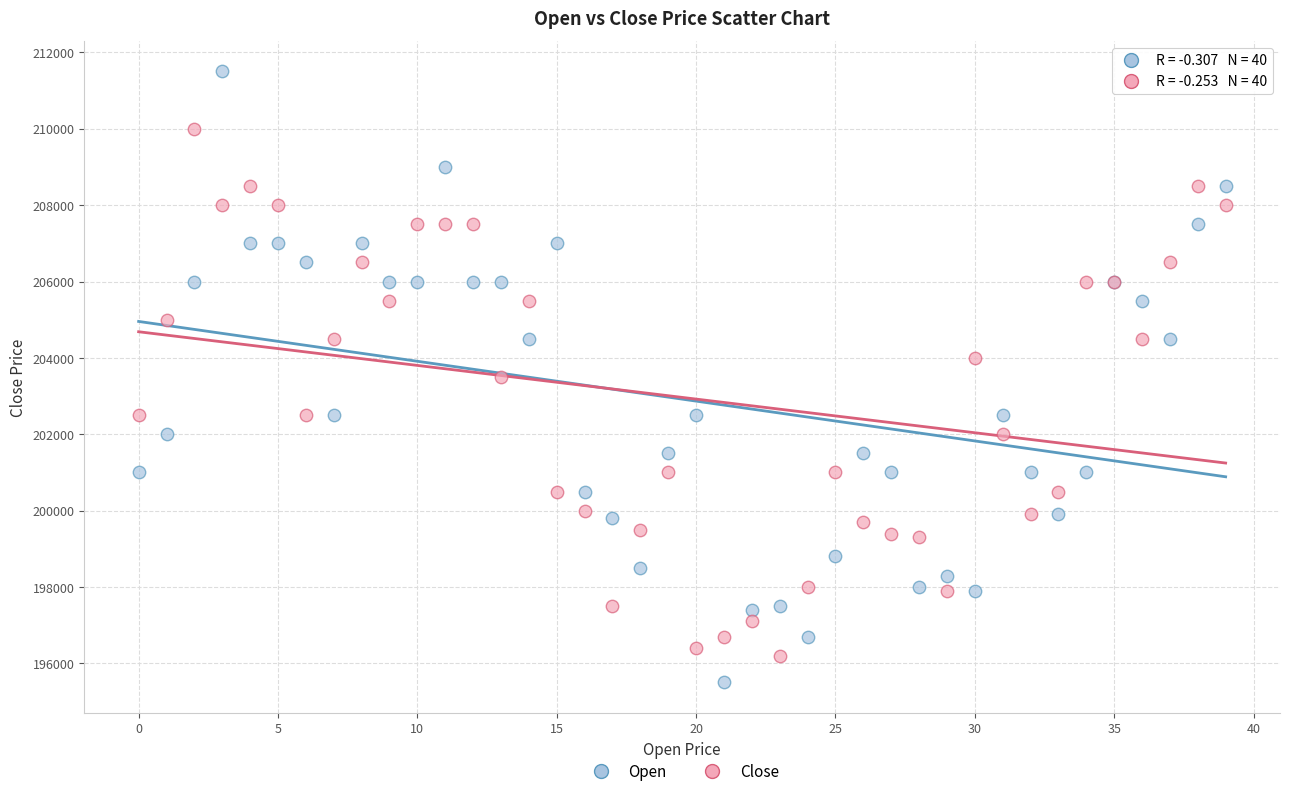

In the Close series, what Y value is closest to 203100?

203500